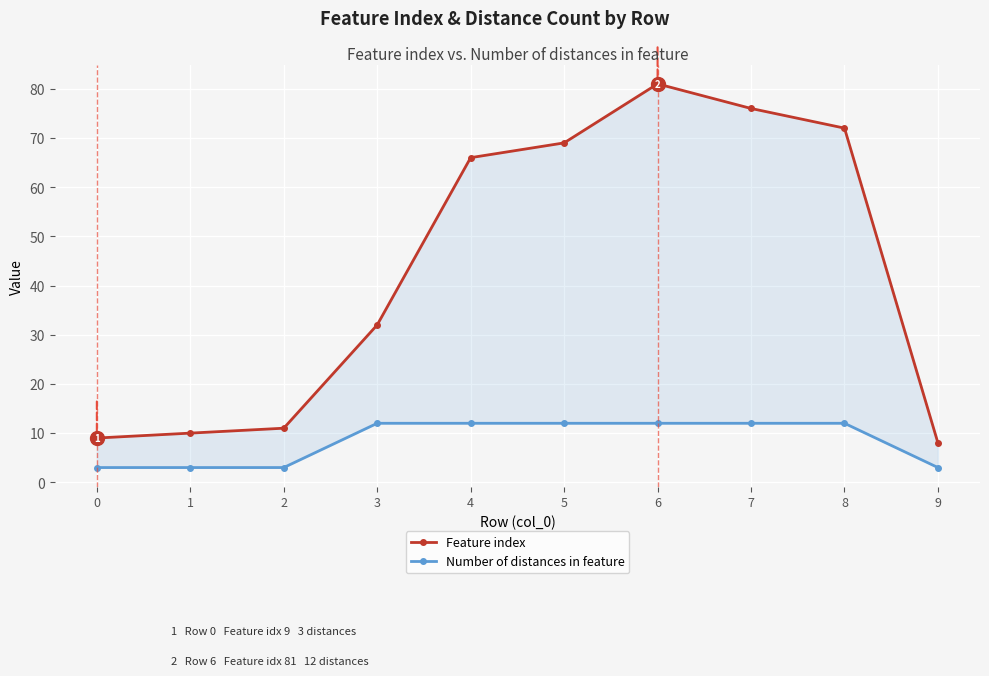

Reading right to left, extract all data points from this chart.

Feature index: 9=8	8=72	7=76	6=81	5=69	4=66	3=32	2=11	1=10	0=9
Number of distances in feature: 9=3	8=12	7=12	6=12	5=12	4=12	3=12	2=3	1=3	0=3